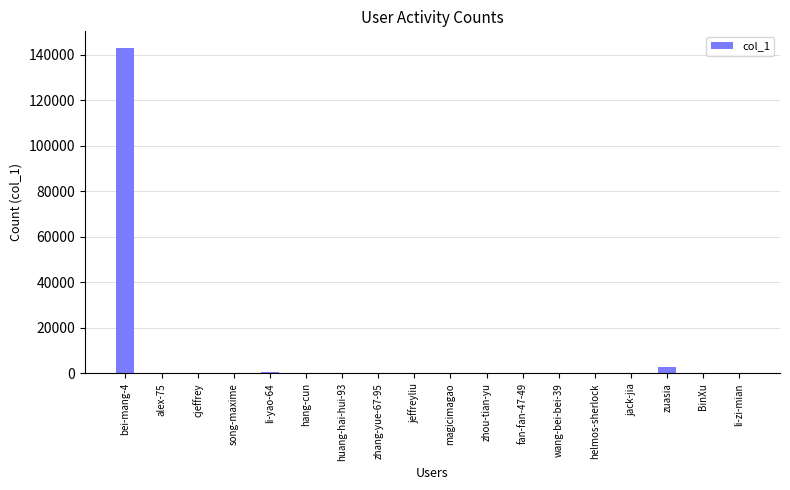

The value at bei-mang-4 is 143109. True or false?

True